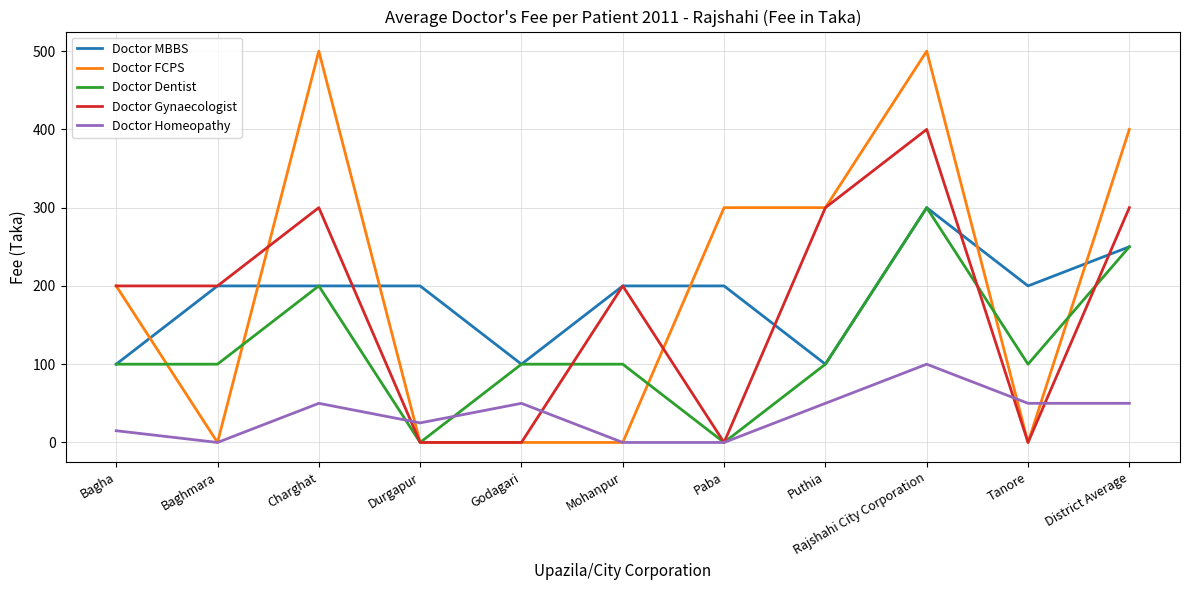

The Doctor Homeopathy series shows 78 at Charghat. True or false?

False